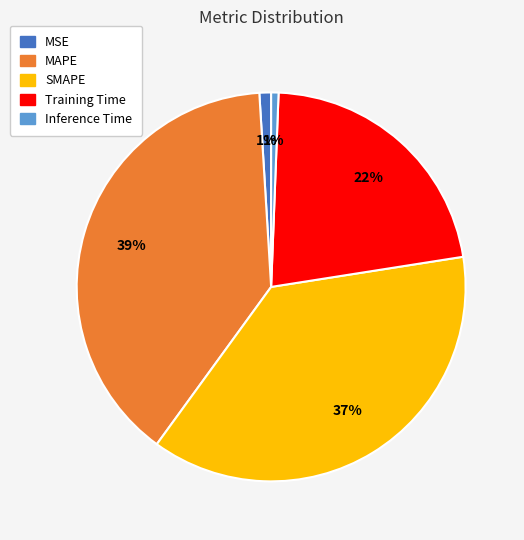

Is there any slice that represents more than half of the pie?

No